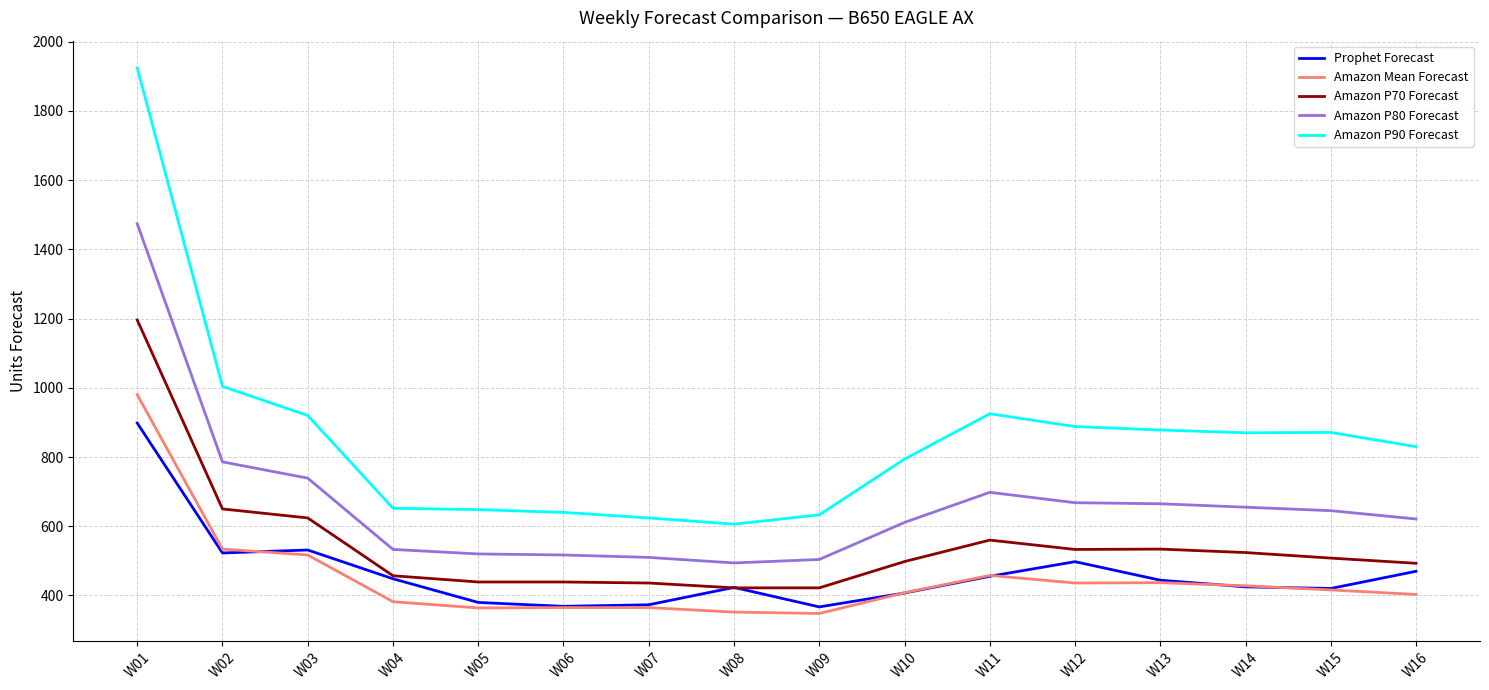

Which series has the largest range (max minus min)?

Amazon P90 Forecast